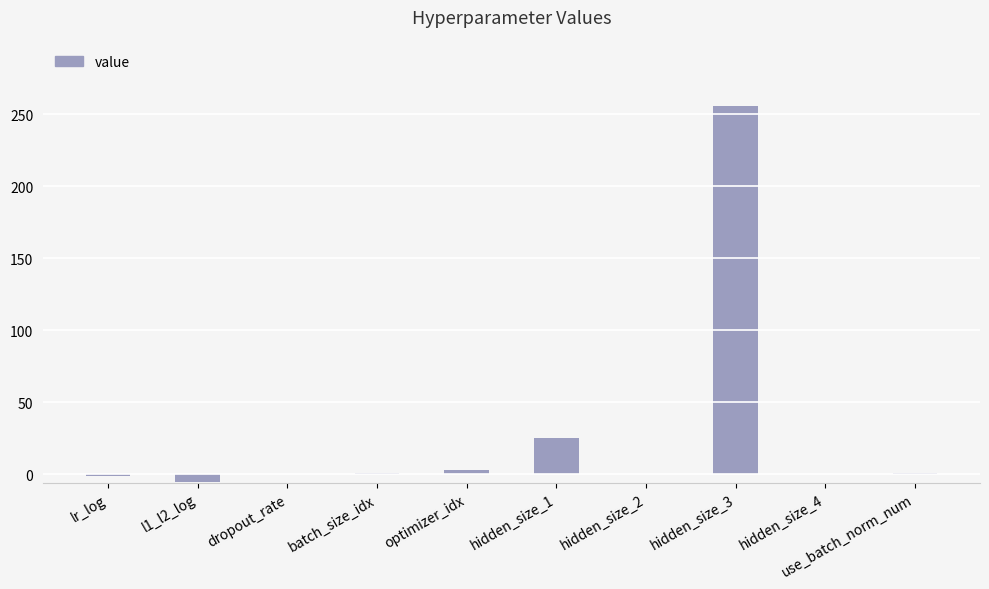

What is the change in value from optimizer_idx to hidden_size_2?

-3.0